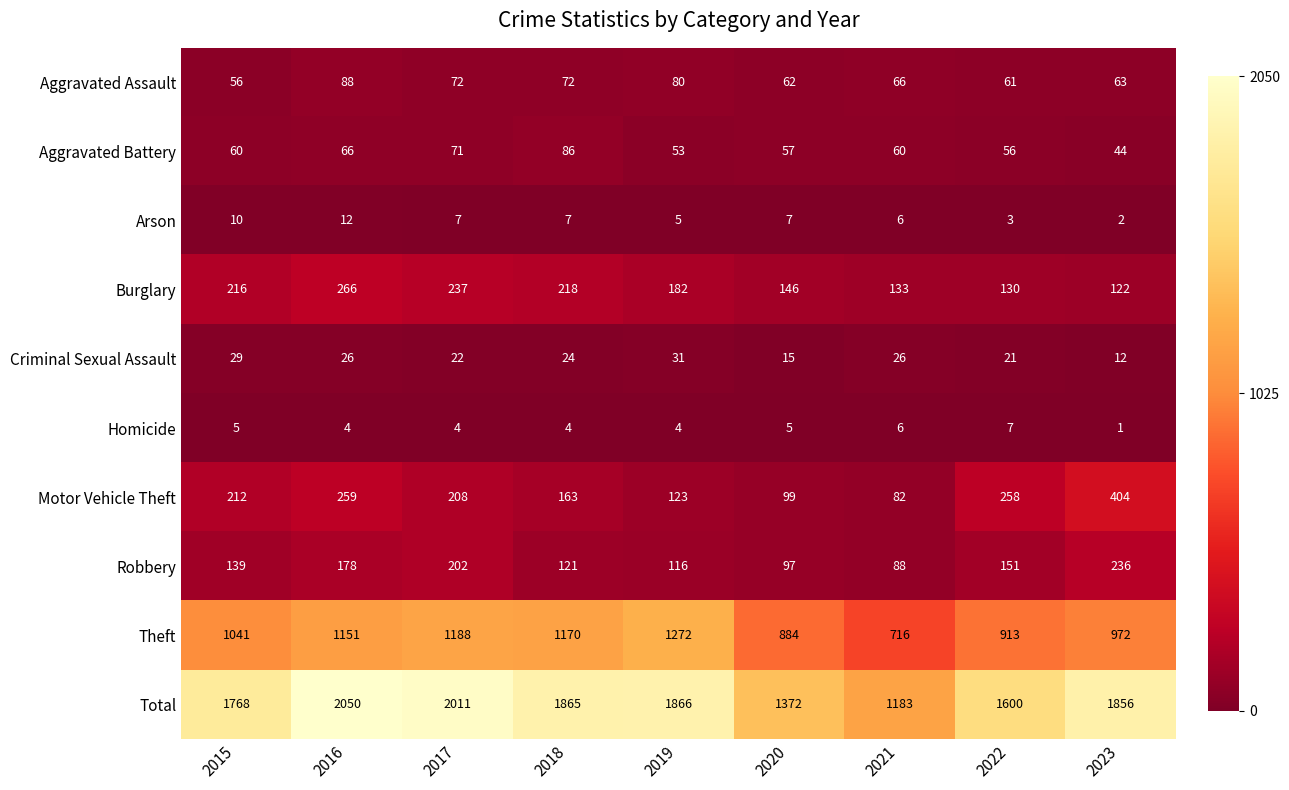

Rank the series by their maximum value, from lowest to highest.

Homicide, Arson, Criminal Sexual Assault, Aggravated Battery, Aggravated Assault, Robbery, Burglary, Motor Vehicle Theft, Theft, Total